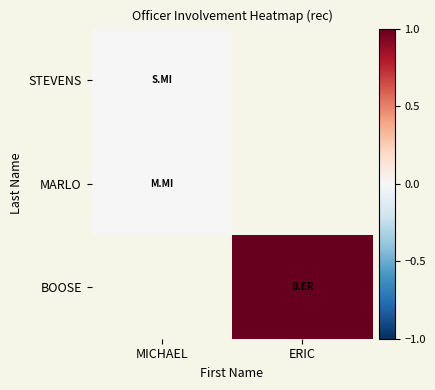

How many series are shown in this chart?

3